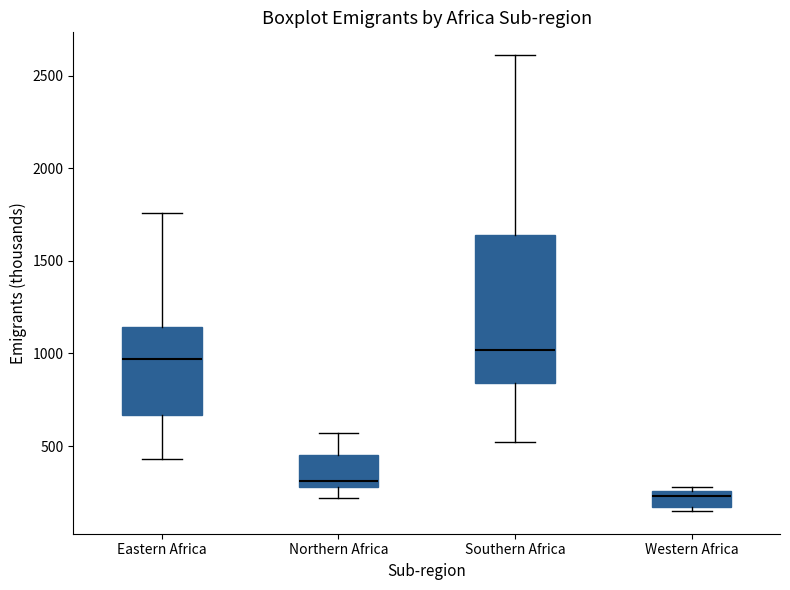

Reading left to right, transcribe this box plot: for each box, give where its median line is, the range the box spans, and where its two whiskers end, as read against the y-axis. The values are not printed on the chart, so give them approximately, as read against the axis.

Eastern Africa: median 950, box 650 to 1150, whiskers 450 to 1750
Northern Africa: median 300 (just above the box's lower edge), box 300 to 450, whiskers 200 to 550
Southern Africa: median 1000, box 850 to 1650, whiskers 500 to 2600
Western Africa: median 250 (just below the box's upper edge), box 150 to 250, whiskers 150 (just below the box's lower edge) to 300